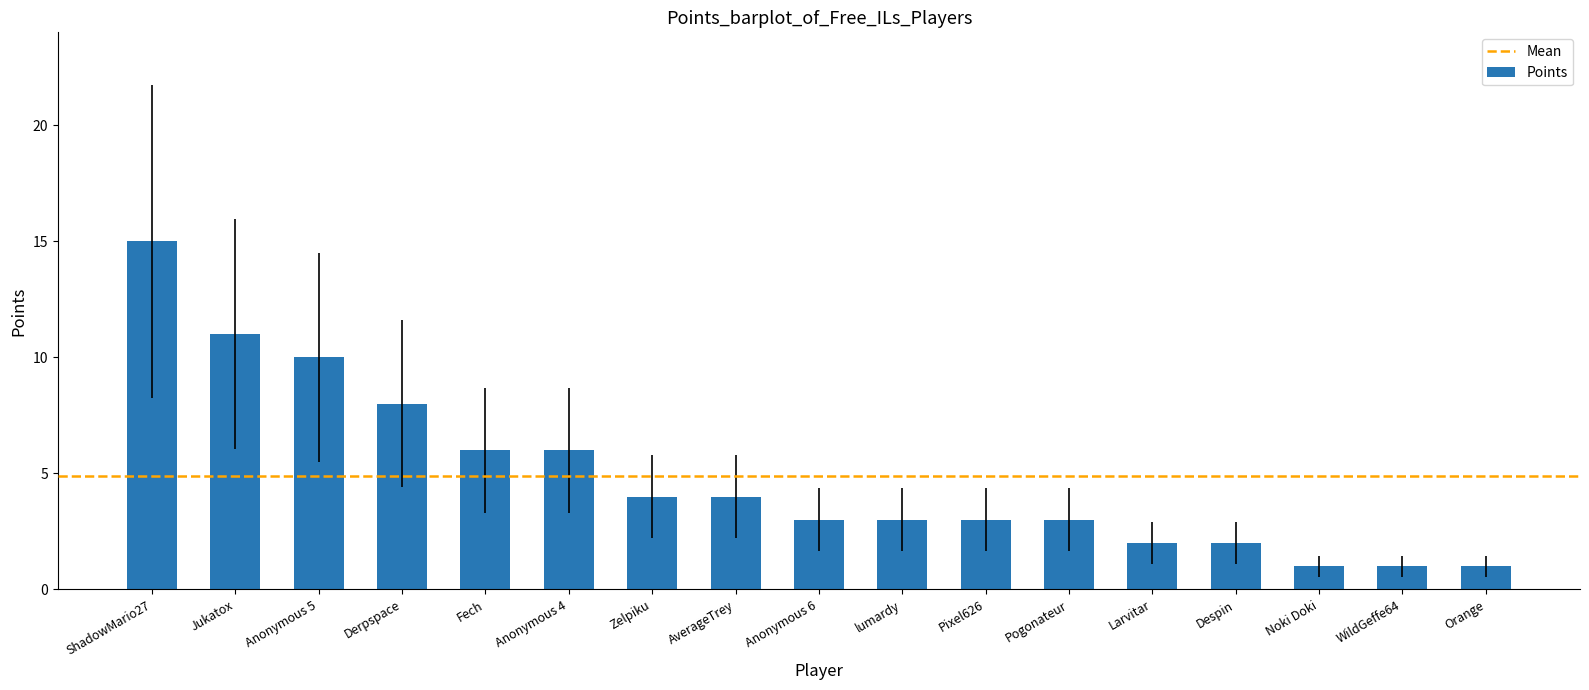

What is the change in value from Jukatox to Noki Doki?

-10